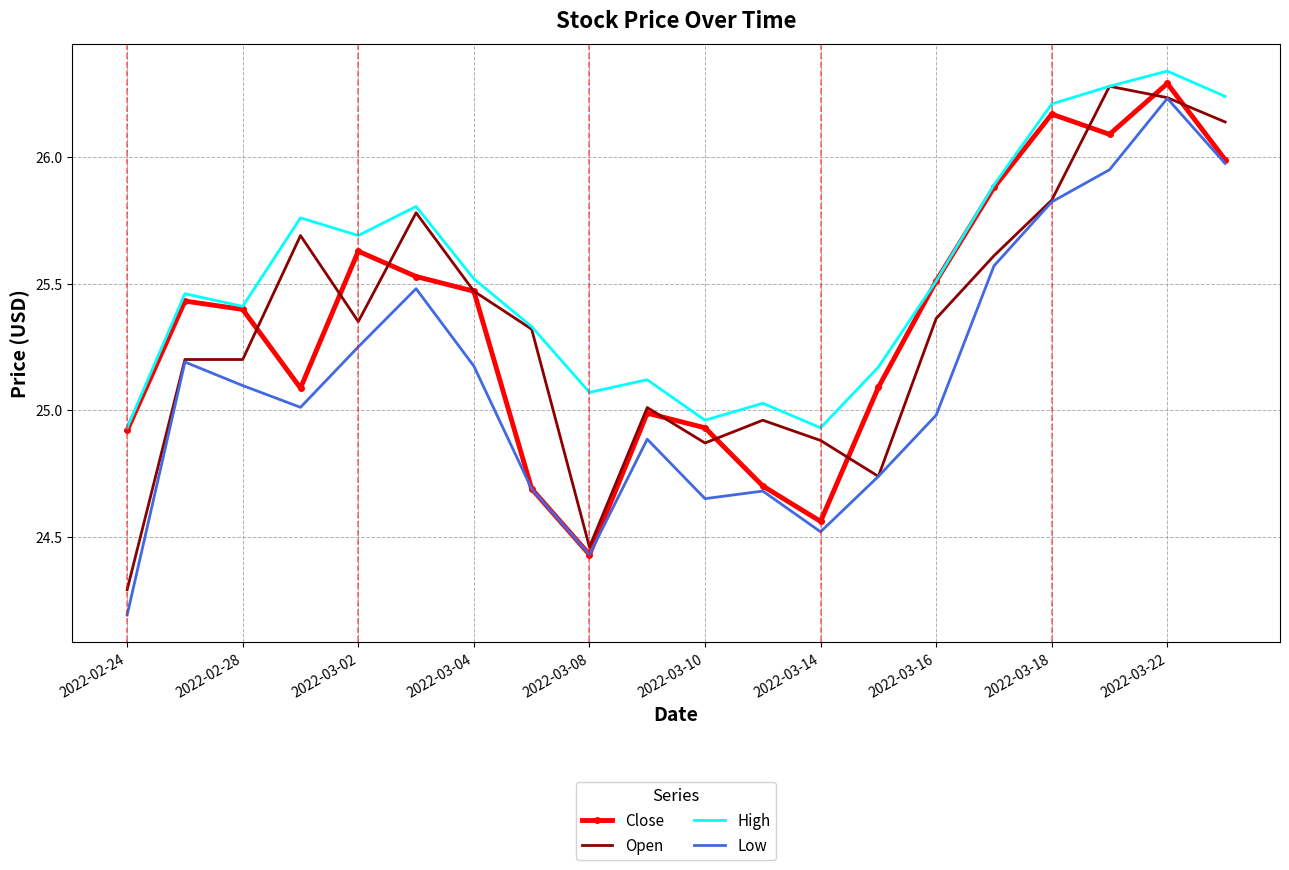

Which series has the largest total across all categories?

High